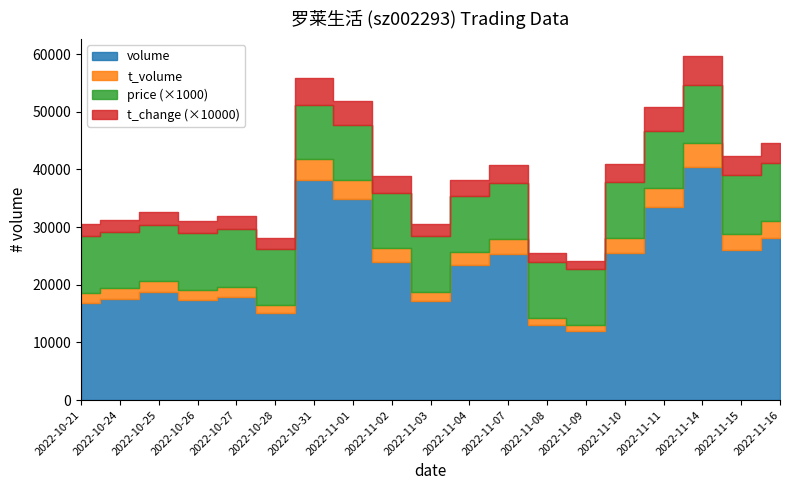

Is the value of t_volume at 2022-11-10 greater than the value of t_change at 2022-10-24?

Yes